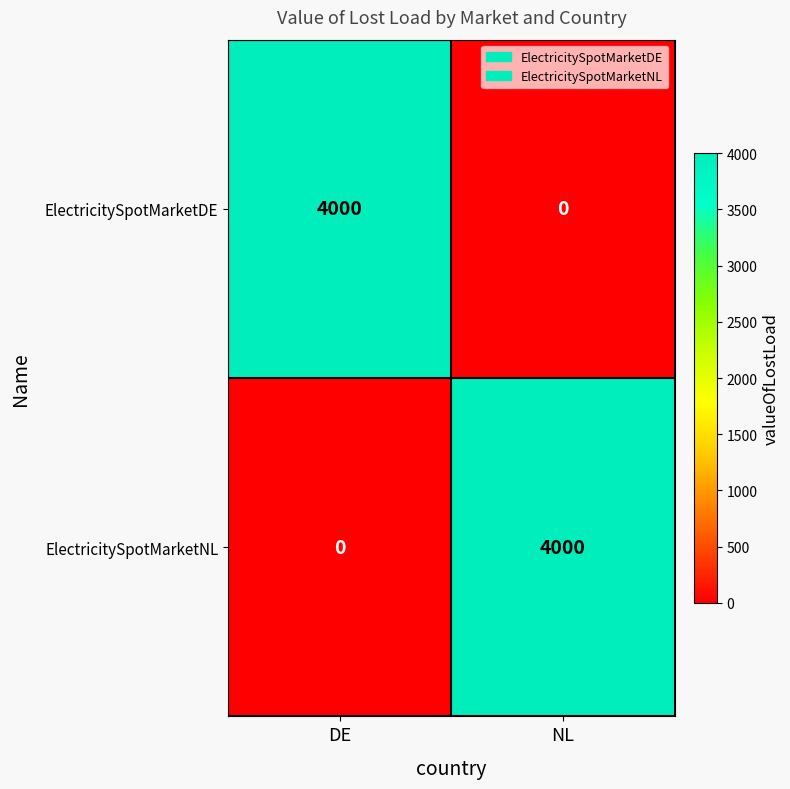

What is the total value across all series at NL?

4000